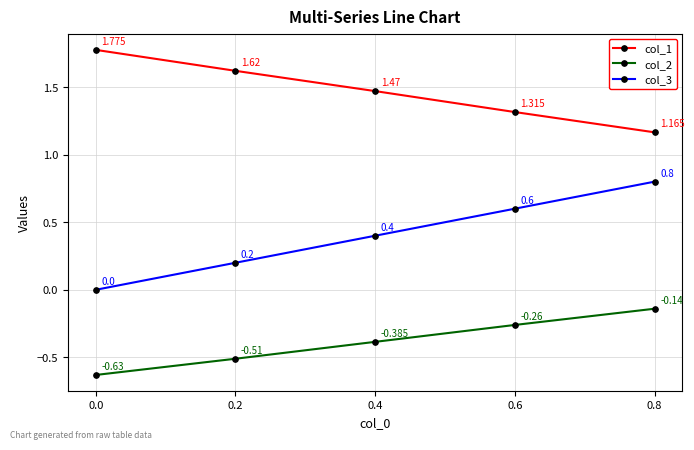

At which label does col_3 reach its peak?

0.8